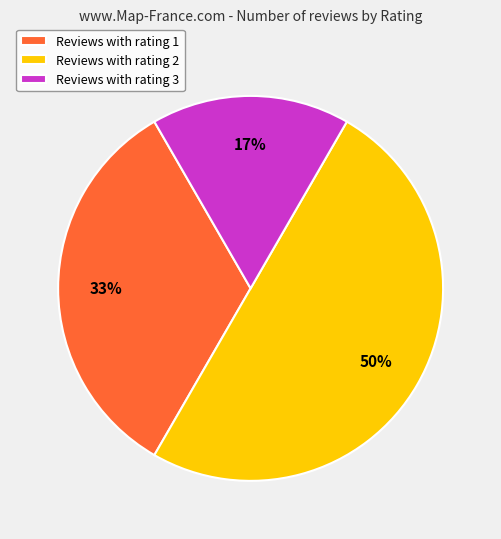

Is the sum of Reviews with rating 1 and Reviews with rating 2 greater than half?

Yes